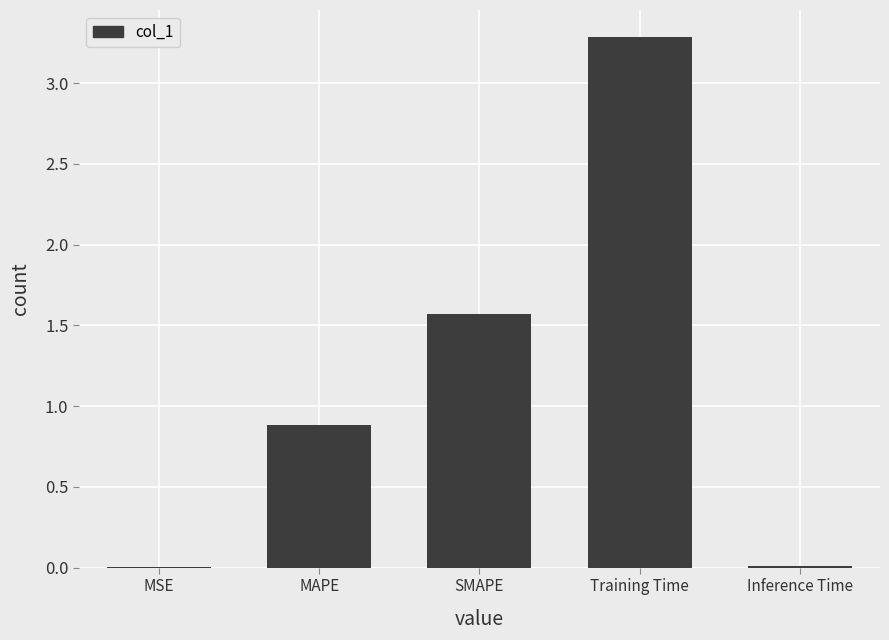

True or false: the data shows 1.6 at SMAPE.

True